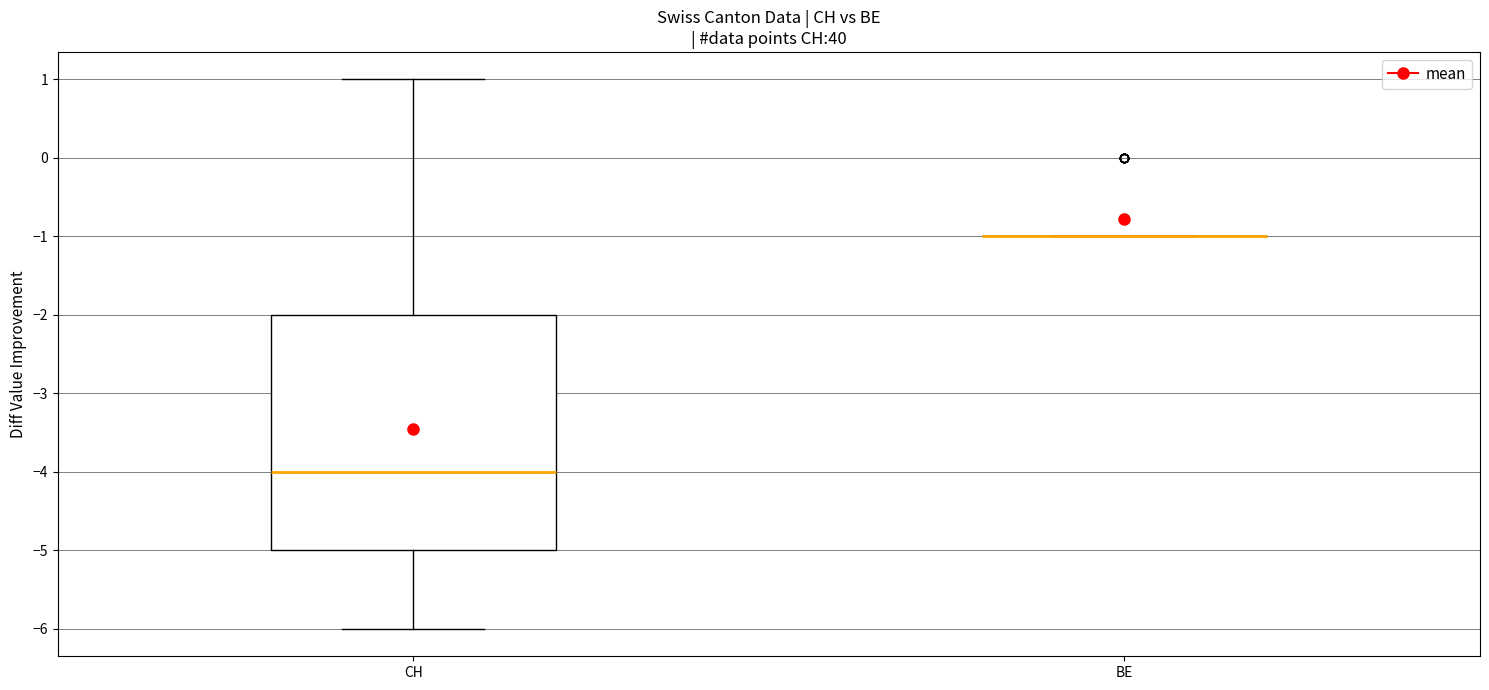

Which box is the tallest, from its lower edge to its upper edge?

CH